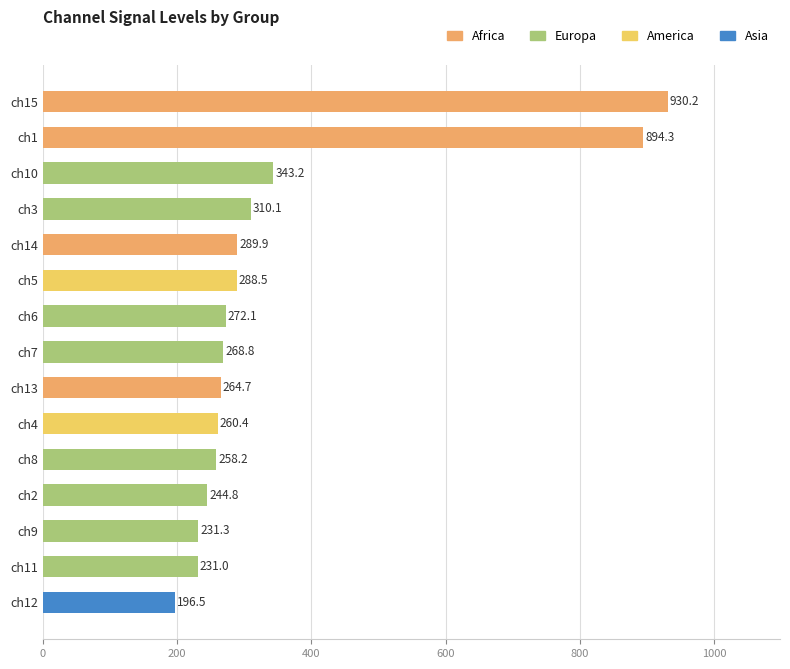

At which label is the value closest to 563?

ch10